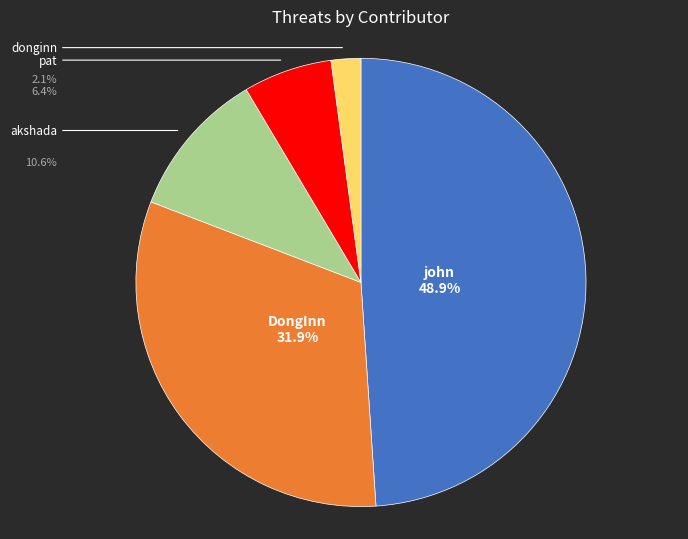

To the nearest percent, what is the difference between the john and DongInn slice percentages?

17%